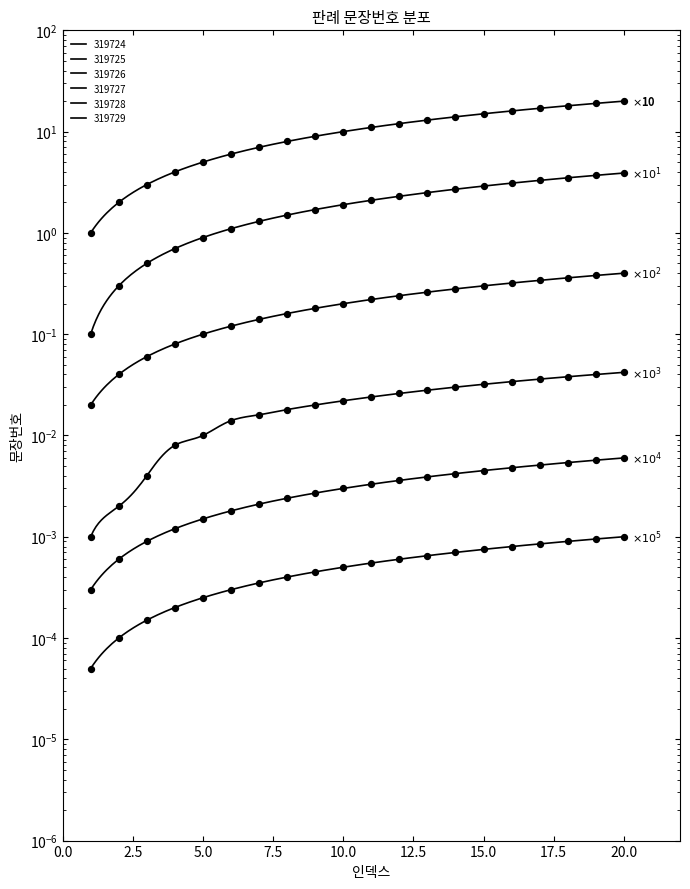

At how many categories does at least one series exceed 13?

7